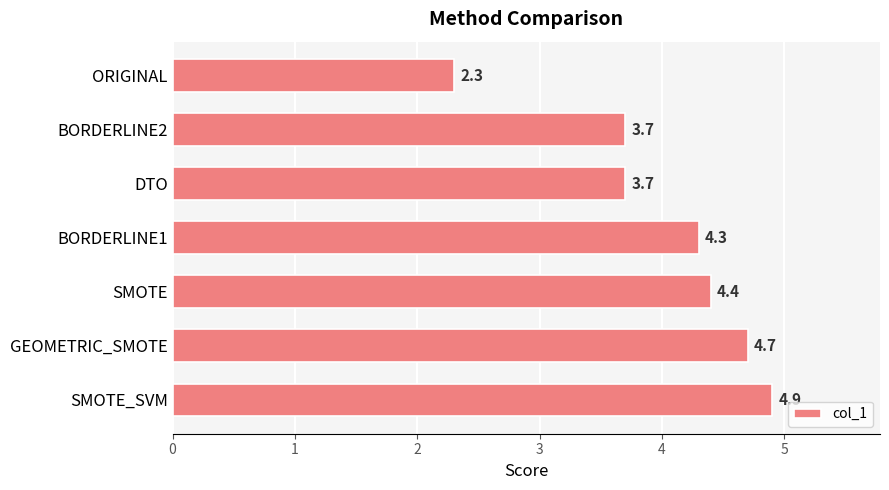

Is it true that the value at DTO is 1.3?

False